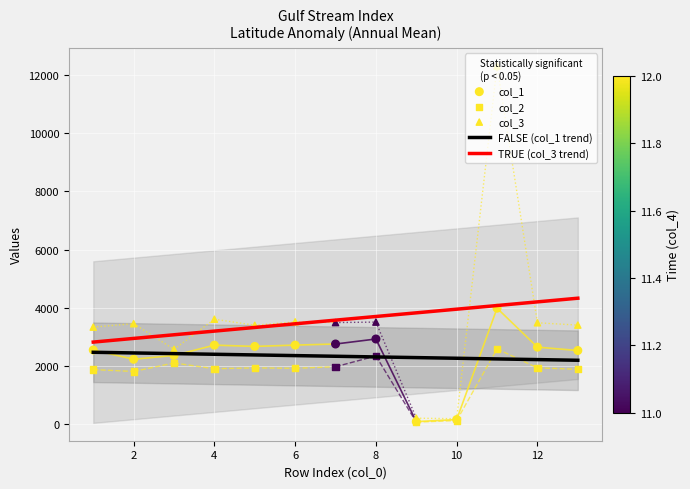

At how many categories does at least one series exceed 7618?

1